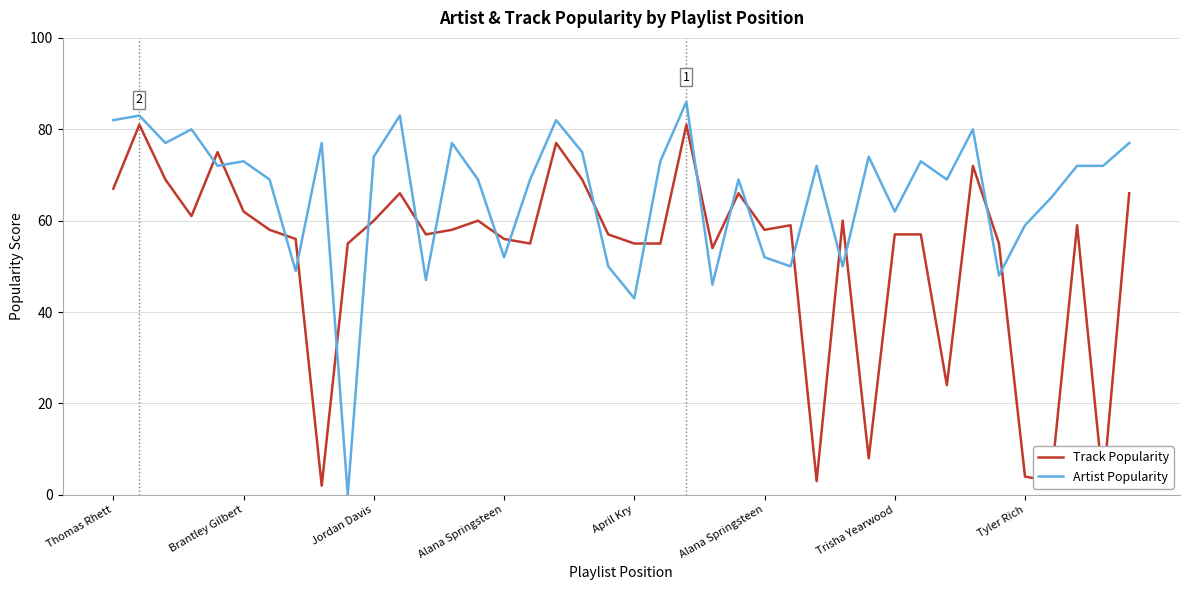

Which series has the largest total across all categories?

Artist Popularity